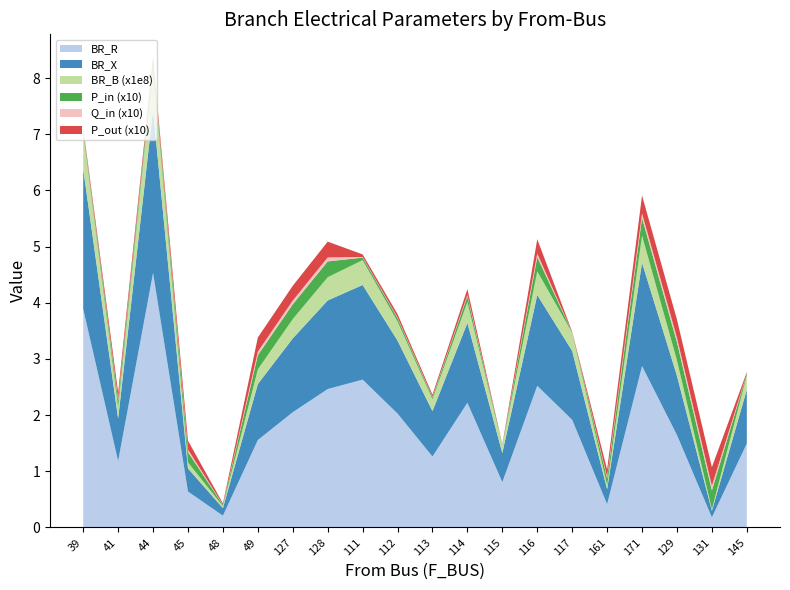

Reading left to right, what are all the values shown in this chart?

BR_R: 39=3.9	41=1.2	44=4.5	45=0.6	48=0.2	49=1.6	127=2.1	128=2.5	111=2.6	112=2.0	113=1.3	114=2.2	115=0.8	116=2.5	117=1.9	161=0.4	171=2.9	129=1.6	131=0.2	145=1.5
BR_X: 39=2.5	41=0.8	44=2.9	45=0.4	48=0.1	49=1.0	127=1.3	128=1.6	111=1.7	112=1.3	113=0.8	114=1.4	115=0.5	116=1.6	117=1.2	161=0.3	171=1.8	129=1.1	131=0.1	145=1.0
BR_B (x1e8): 39=0.7	41=0.2	44=0.8	45=0.1	48=0.0	49=0.3	127=0.3	128=0.4	111=0.4	112=0.3	113=0.2	114=0.4	115=0.1	116=0.4	117=0.3	161=0.1	171=0.5	129=0.3	131=0.0	145=0.3
P_in (x10): 39=0.0	41=0.1	44=0.1	45=0.2	48=0.0	49=0.3	127=0.3	128=0.3	111=0.0	112=0.1	113=0.0	114=0.1	115=0.0	116=0.3	117=0.0	161=0.1	171=0.3	129=0.3	131=0.3	145=0.0
Q_in (x10): 39=0.0	41=0.0	44=0.0	45=0.0	48=0.0	49=0.1	127=0.1	128=0.1	111=0.0	112=0.0	113=0.0	114=0.0	115=0.0	116=0.1	117=0.0	161=0.0	171=0.1	129=0.1	131=0.1	145=0.0
P_out (x10): 39=0.0	41=0.1	44=0.1	45=0.2	48=0.0	49=0.3	127=0.3	128=0.3	111=0.0	112=0.1	113=0.0	114=0.1	115=0.0	116=0.3	117=0.0	161=0.1	171=0.3	129=0.3	131=0.3	145=0.0